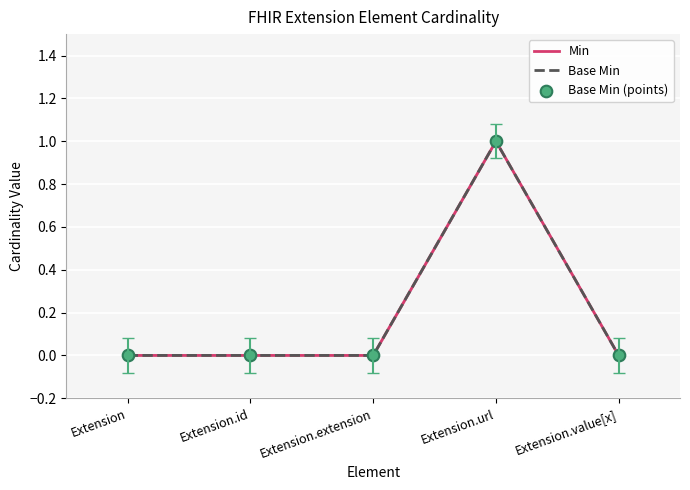

Which series has the largest total across all categories?

Min